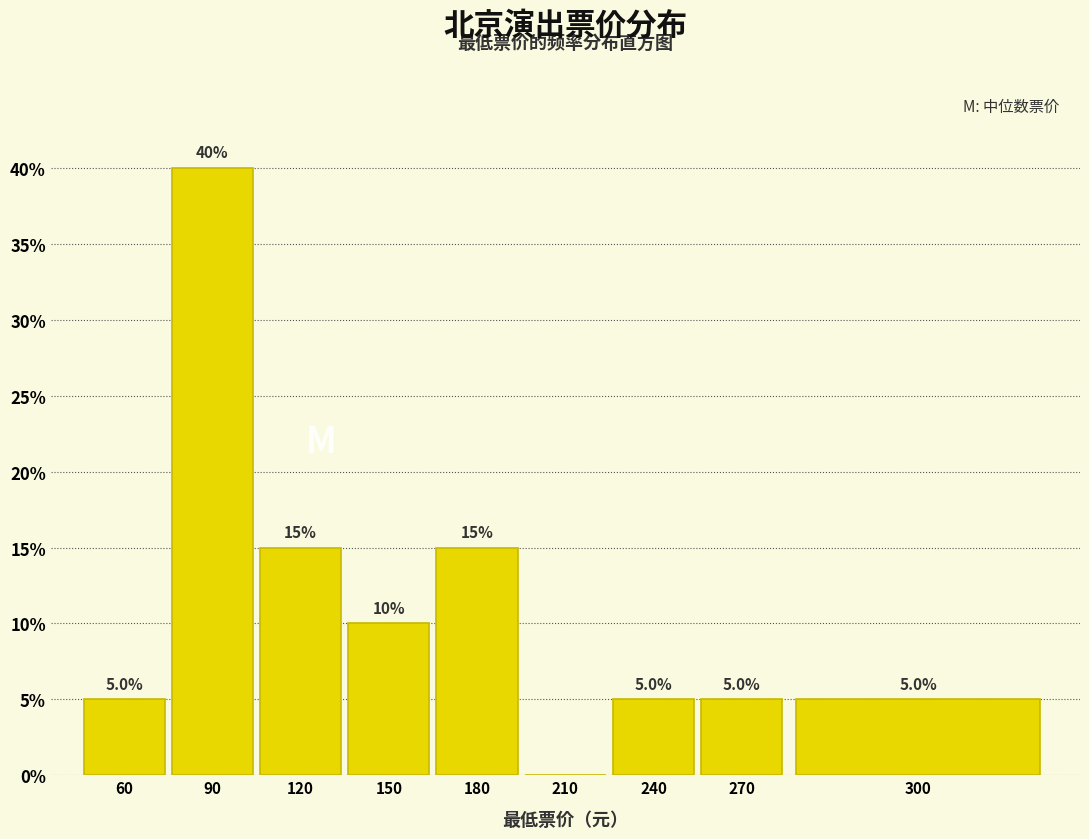

Are the bars horizontal?

No